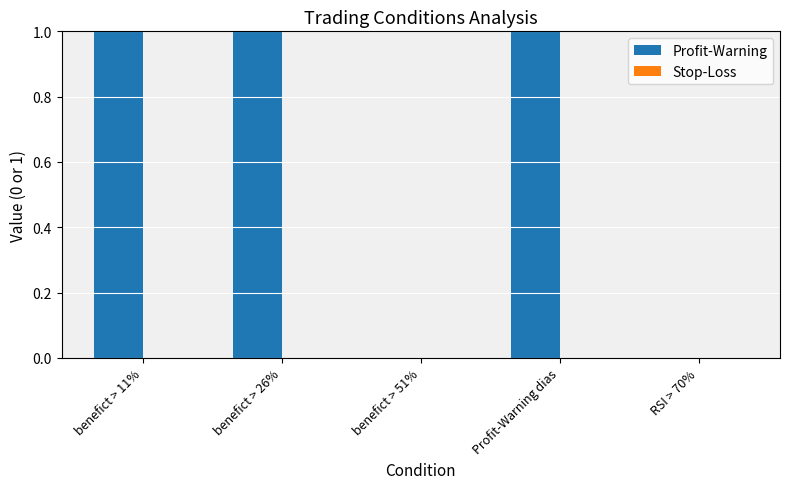

Is it true that the value at benefict > 51% is 0?

True